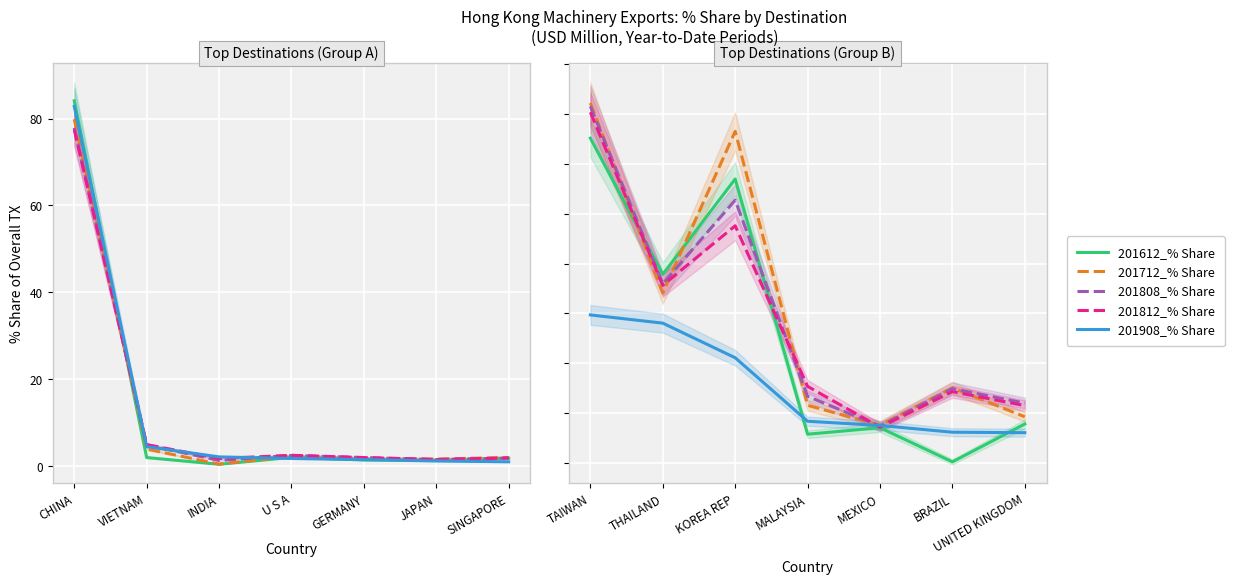

How many series are shown in this chart?

5